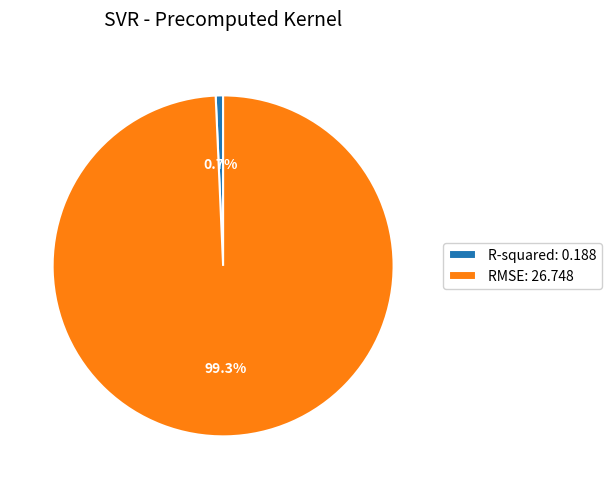

Which category has the biggest portion of the pie?

RMSE